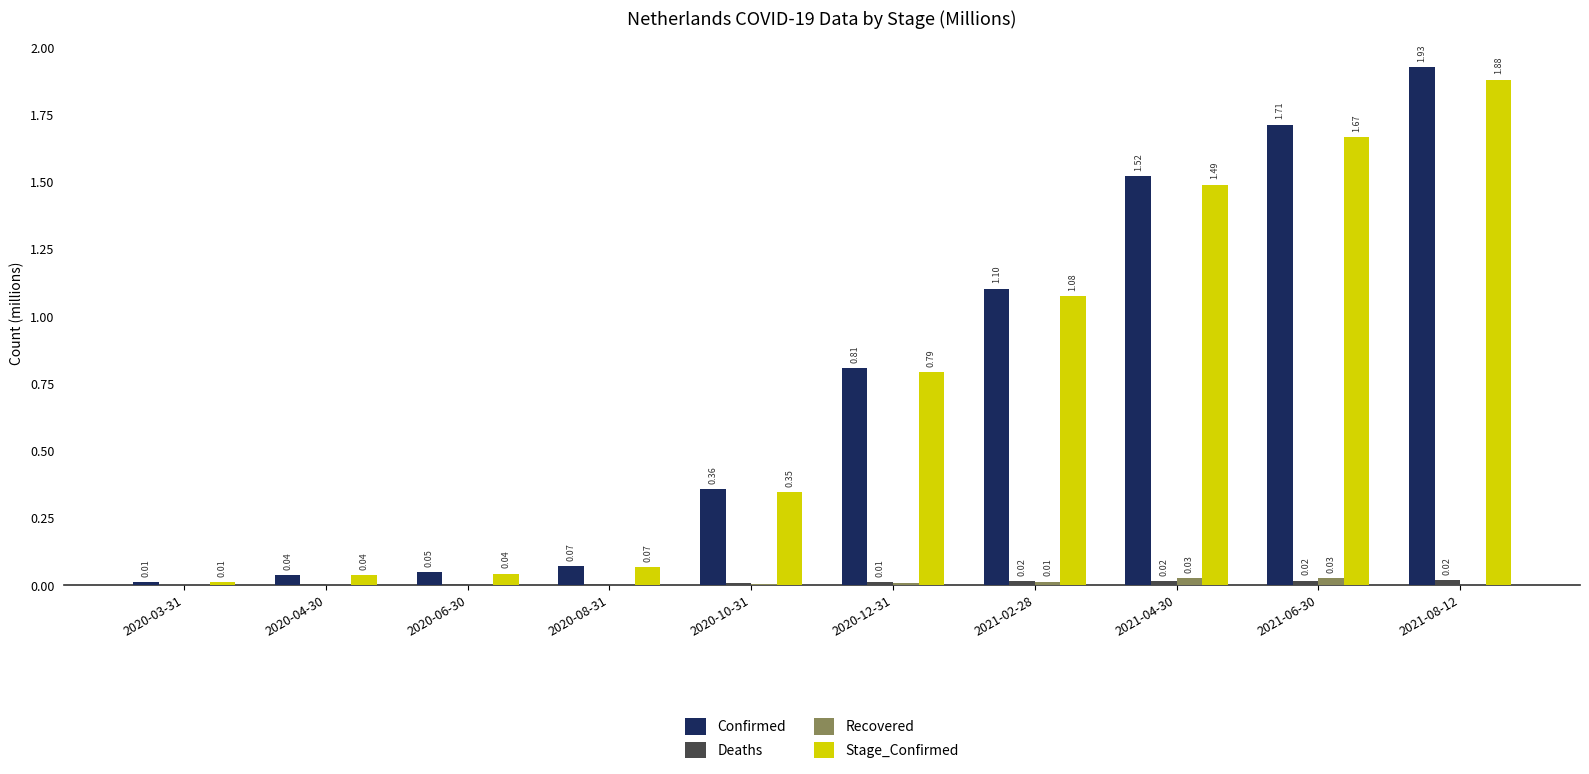

Which series changed the most between 2020-03-31 and 2021-06-30?

Confirmed